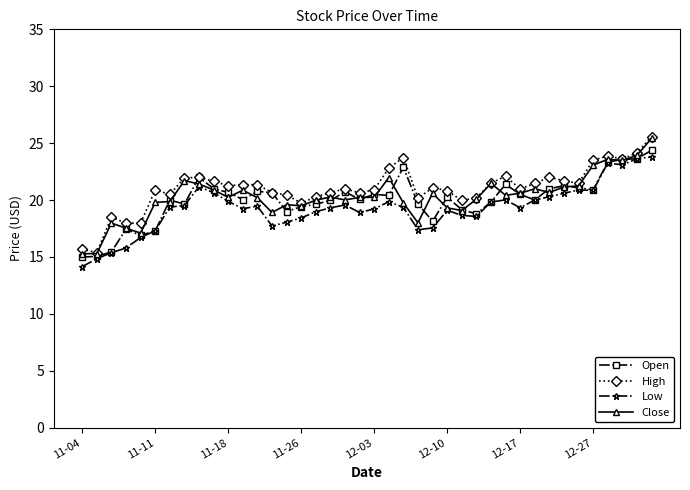

What is the greatest value displayed?

25.6